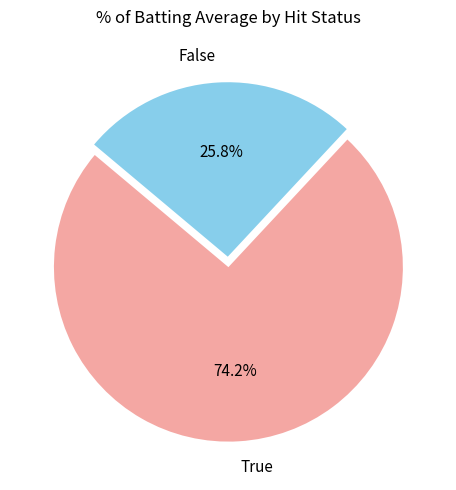

What is the ratio of the value at False to the value at True?

0.3